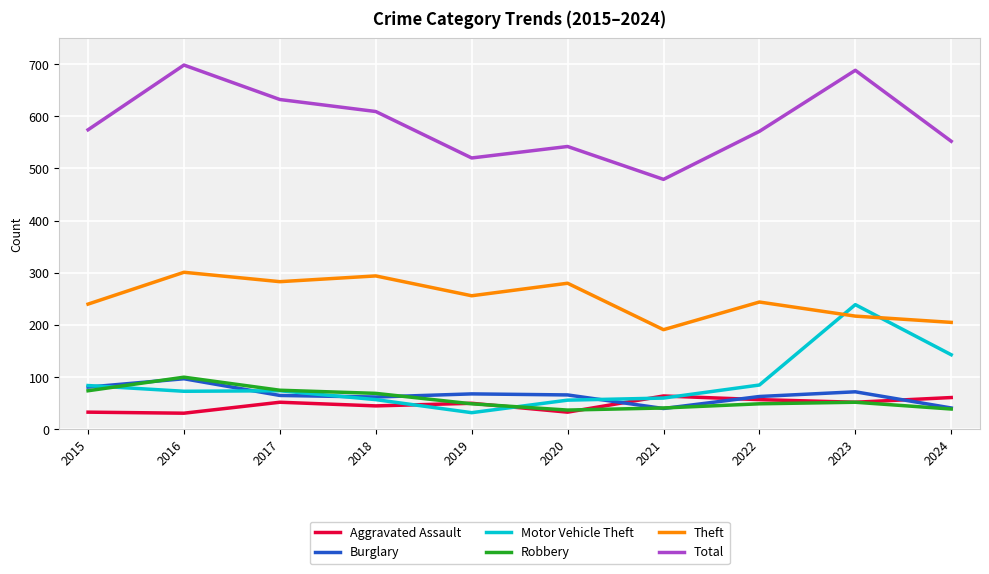

The Burglary series shows 40 at 2021. True or false?

True